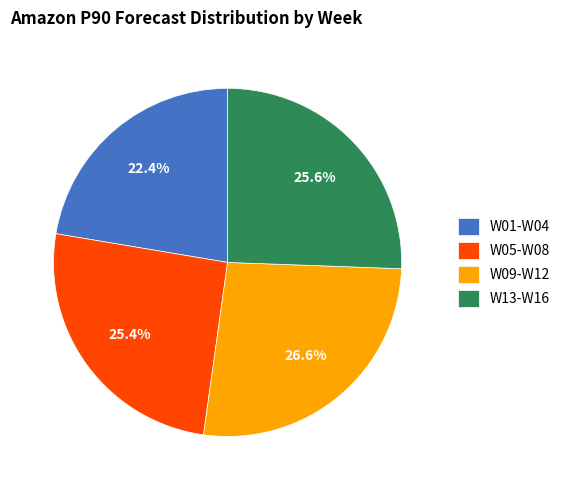

To the nearest percent, what is the average slice percentage?

25%